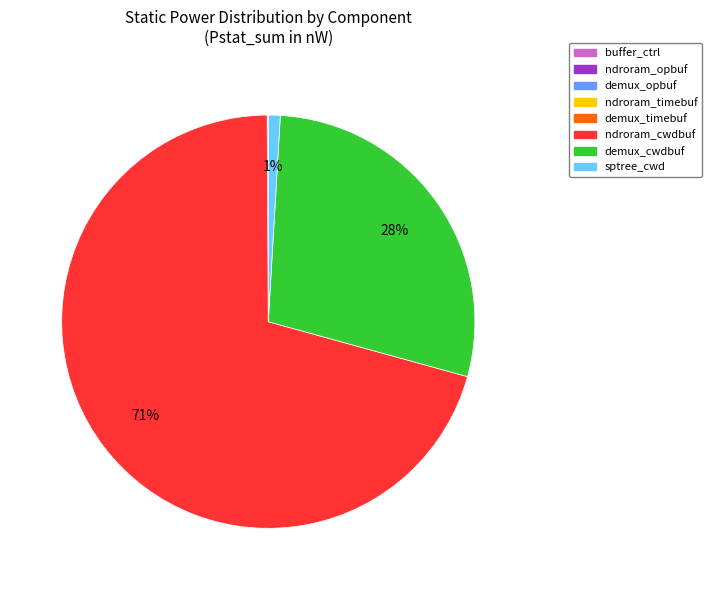

To the nearest percent, what is the average slice percentage?

12%